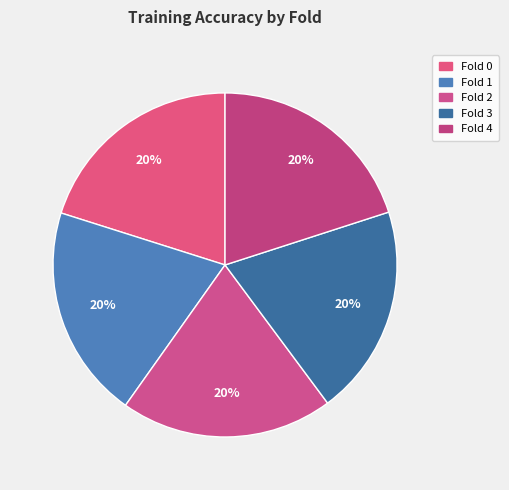

Is there any slice that represents more than half of the pie?

No